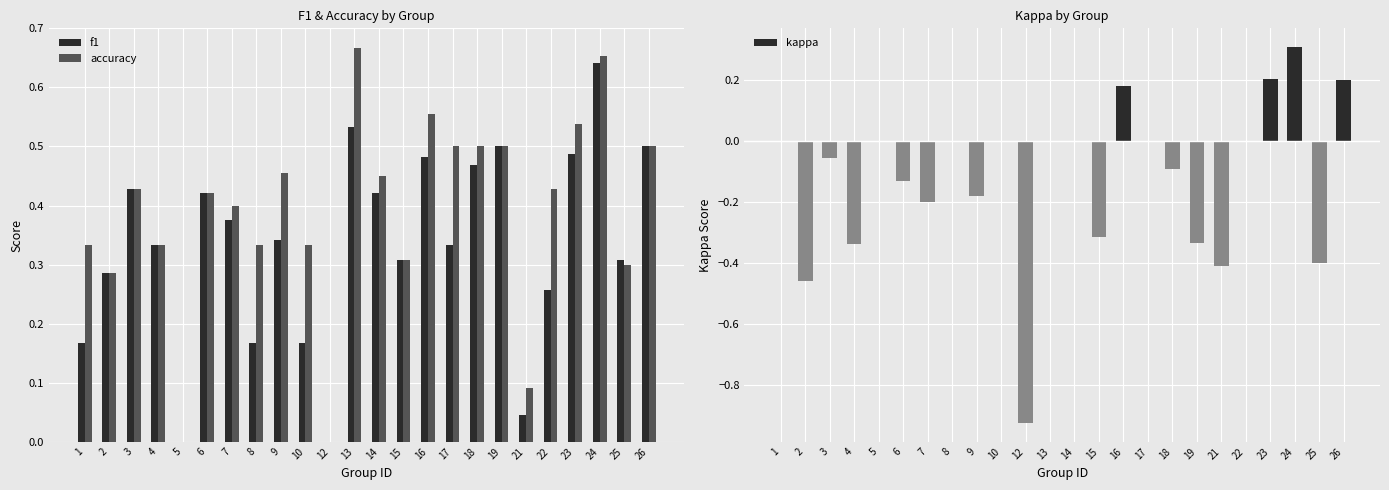

What is the difference between the maximum and minimum values in the accuracy series?

0.7